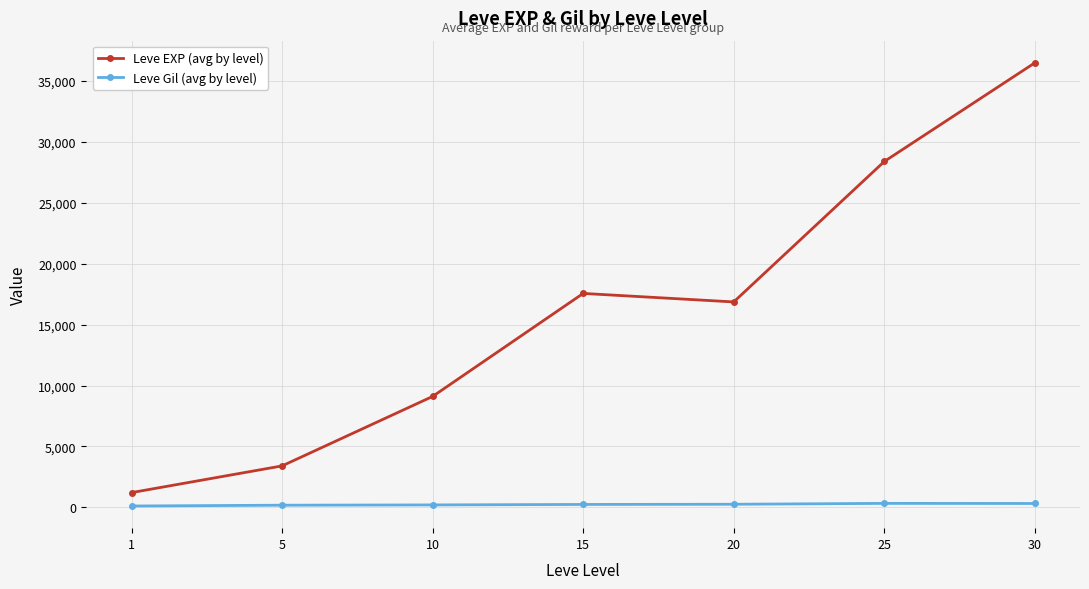

The value of Leve EXP (avg by level) at 15 is 17563.3. True or false?

True